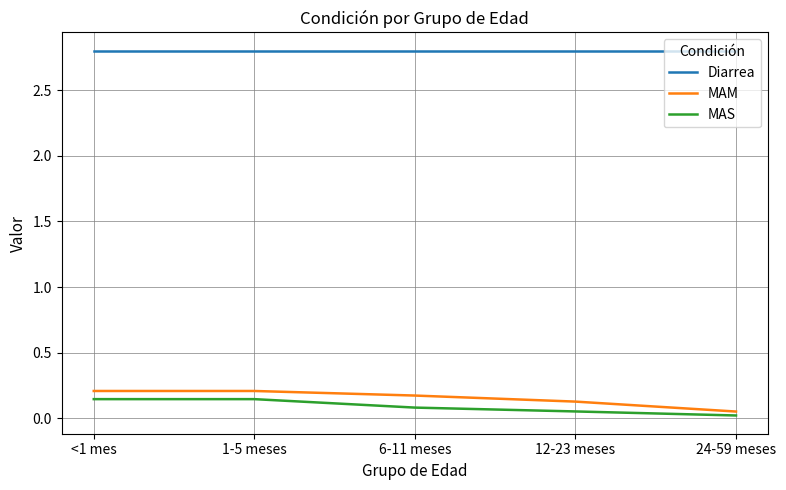

What is the greatest value displayed?

2.8